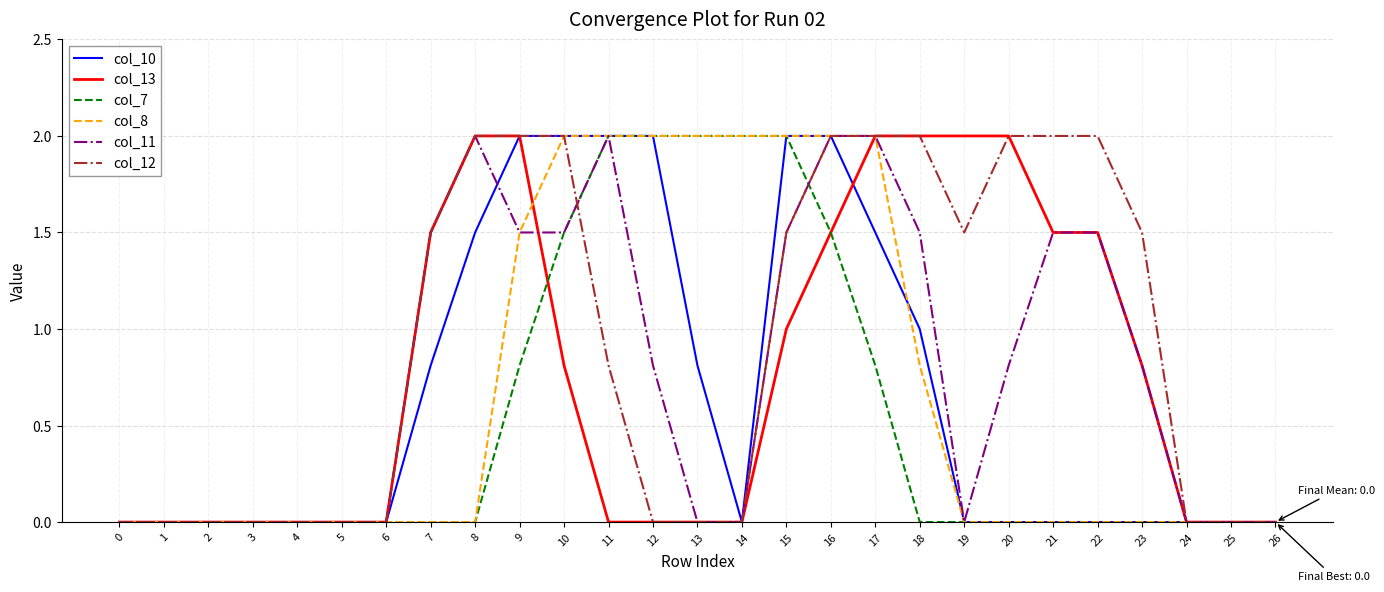

True or false: col_11 has a value of 0.0 at 0.

True